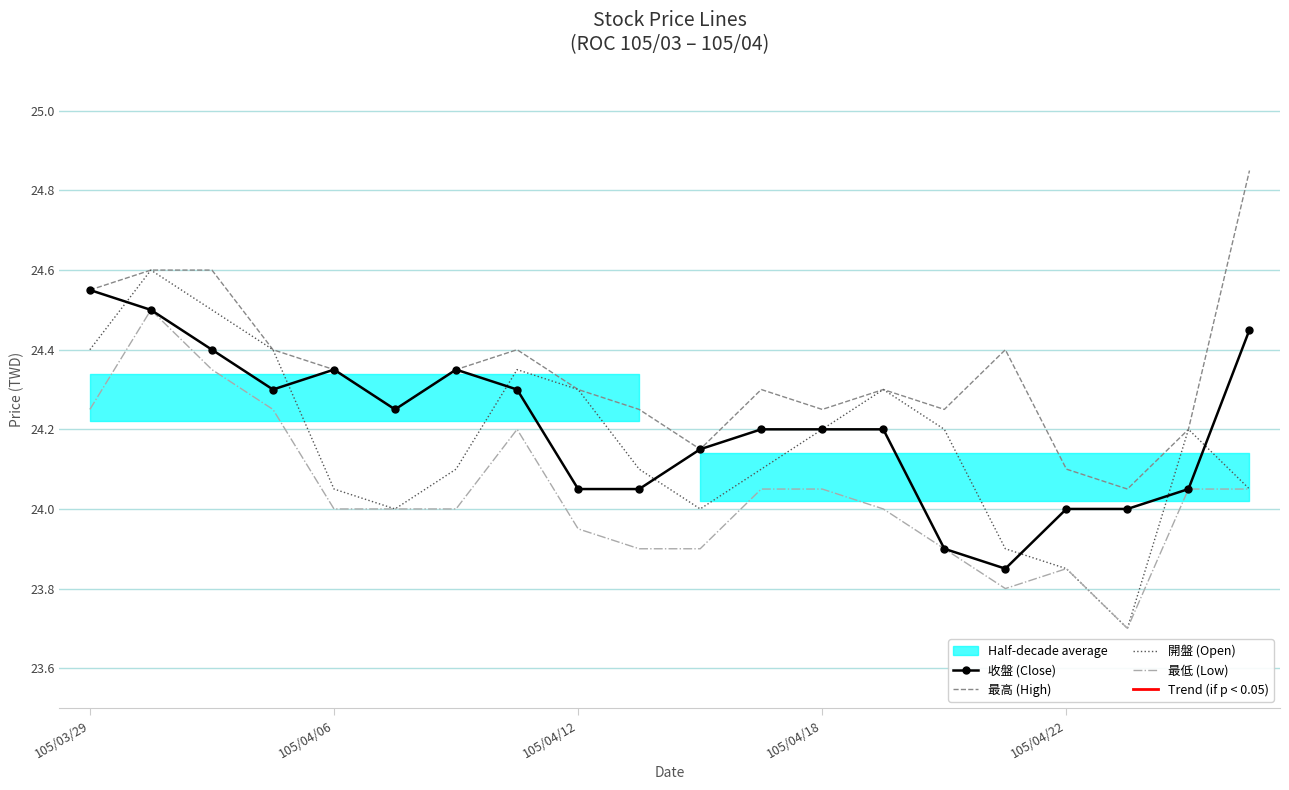

At which category does the chart reach its peak across all series?

19